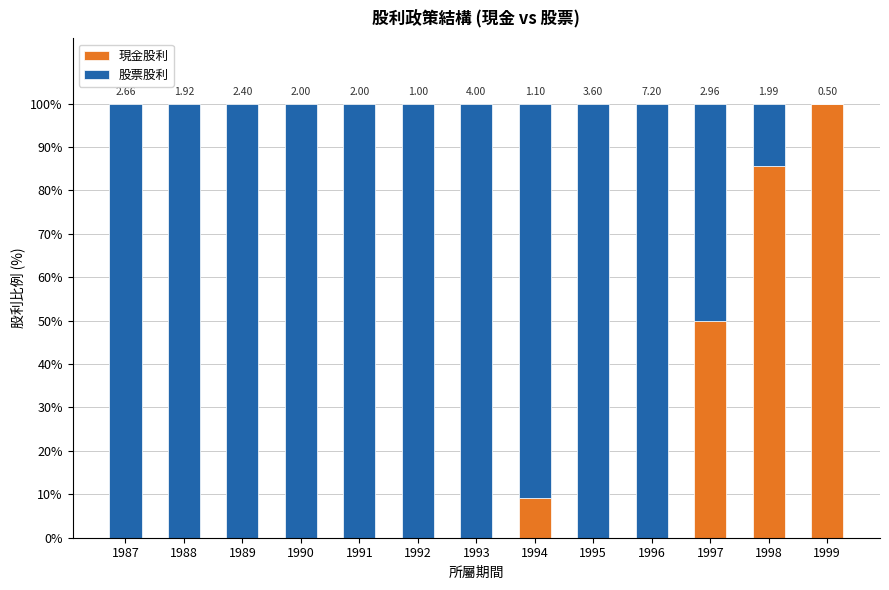

True or false: 現金股利 has a value of 100.0 at 1999.

True